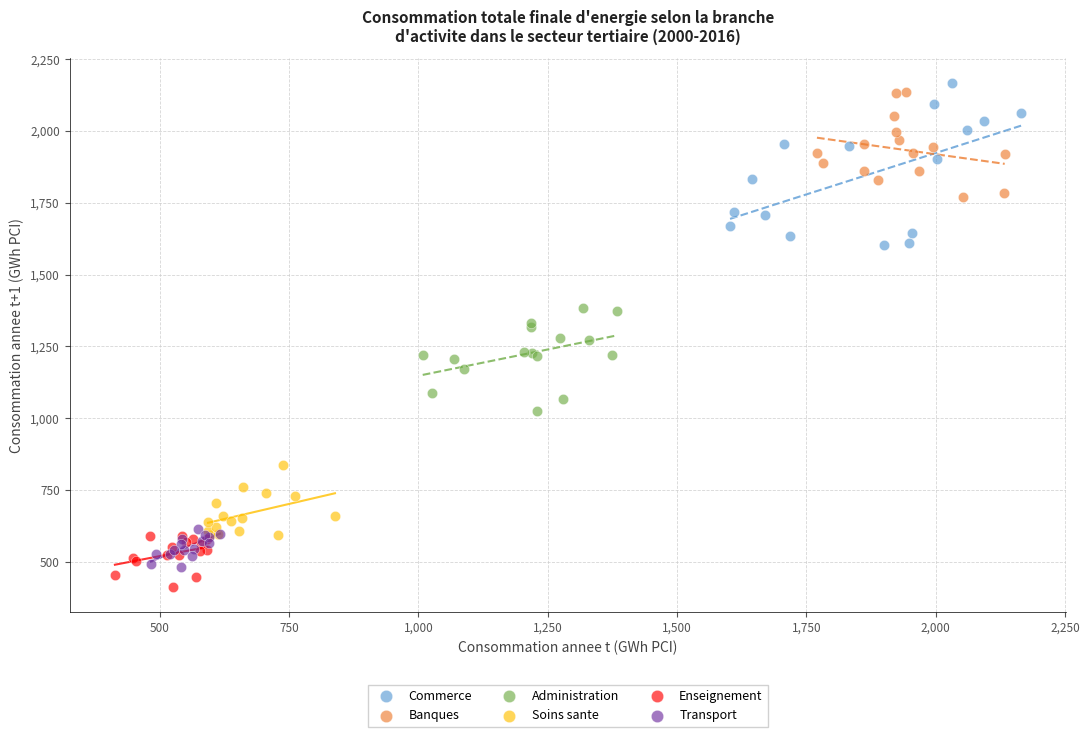

What are all the series names shown in the legend?

Commerce, Banques, Administration, Soins sante, Enseignement, Transport